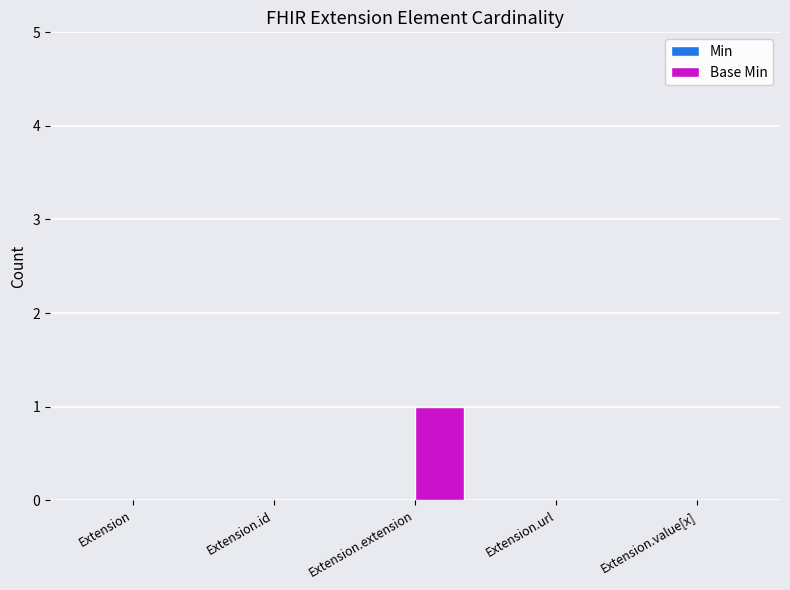

Which label corresponds to the largest value in the chart?

Extension.extension